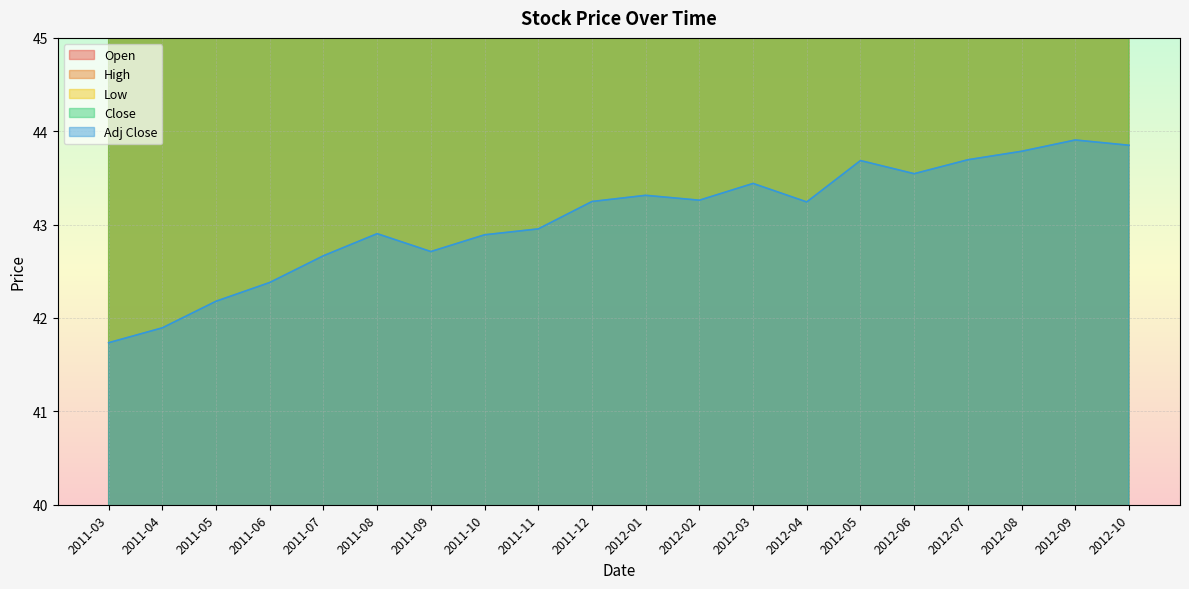

True or false: Close and High cross at least once.

False